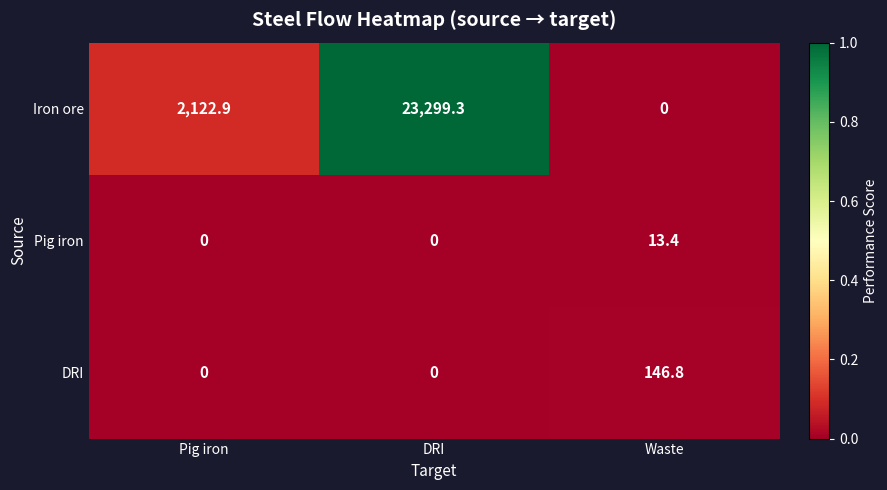

True or false: DRI has a value of 0.0 at Pig iron.

True